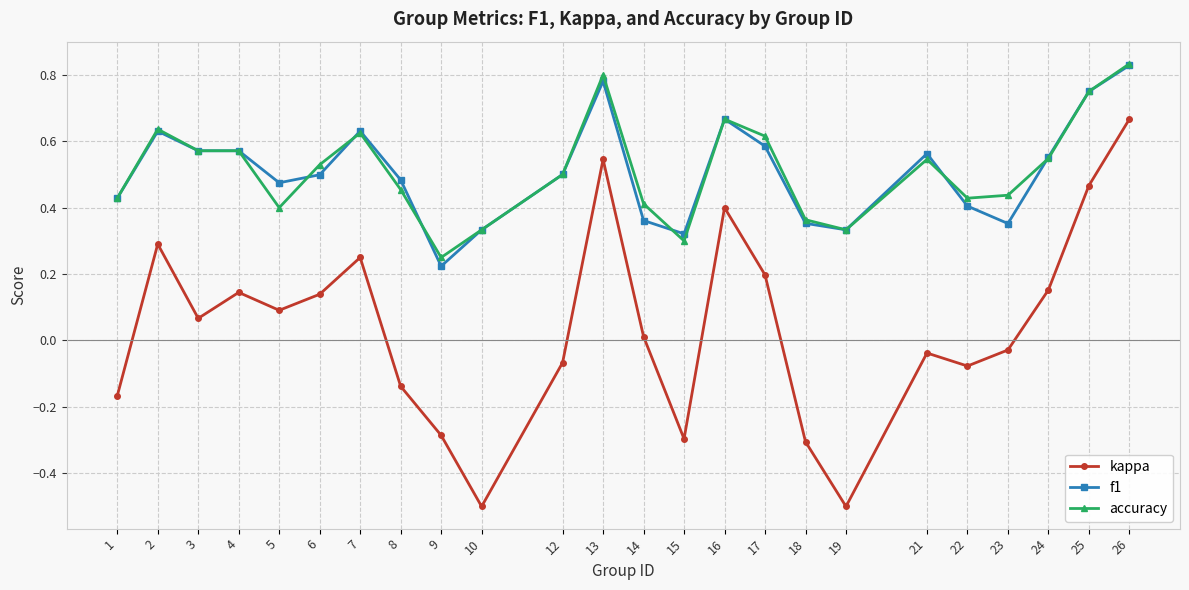

At which category does kappa reach its first local valley?

3